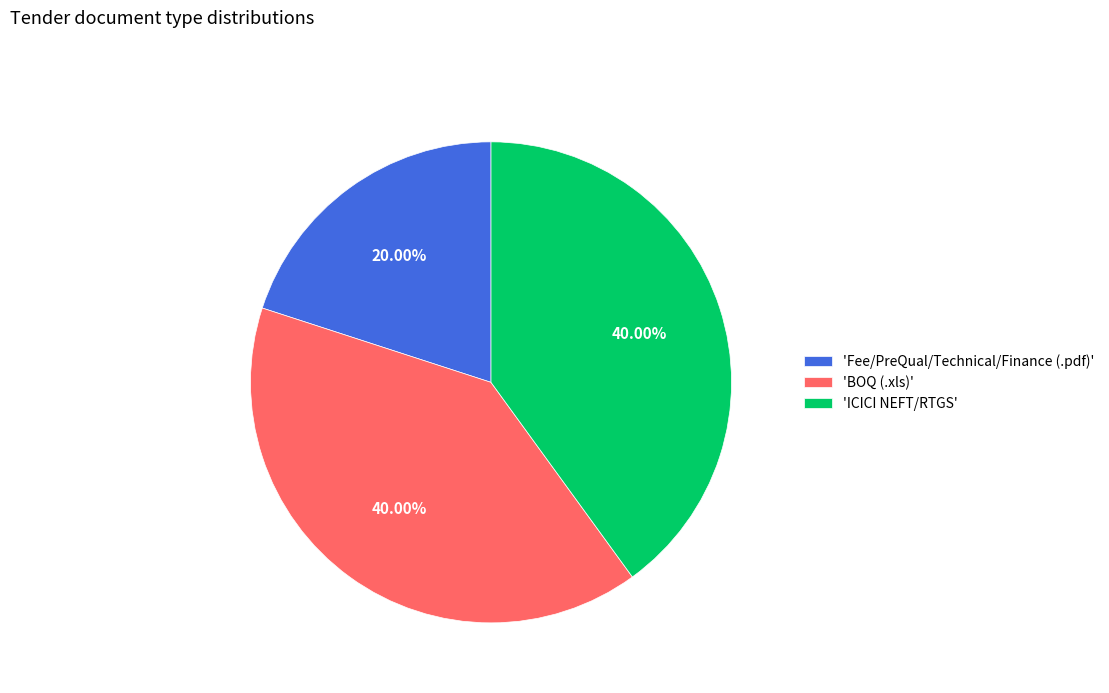

Which slice is the smallest?

'Fee/PreQual/Technical/Finance (.pdf)'